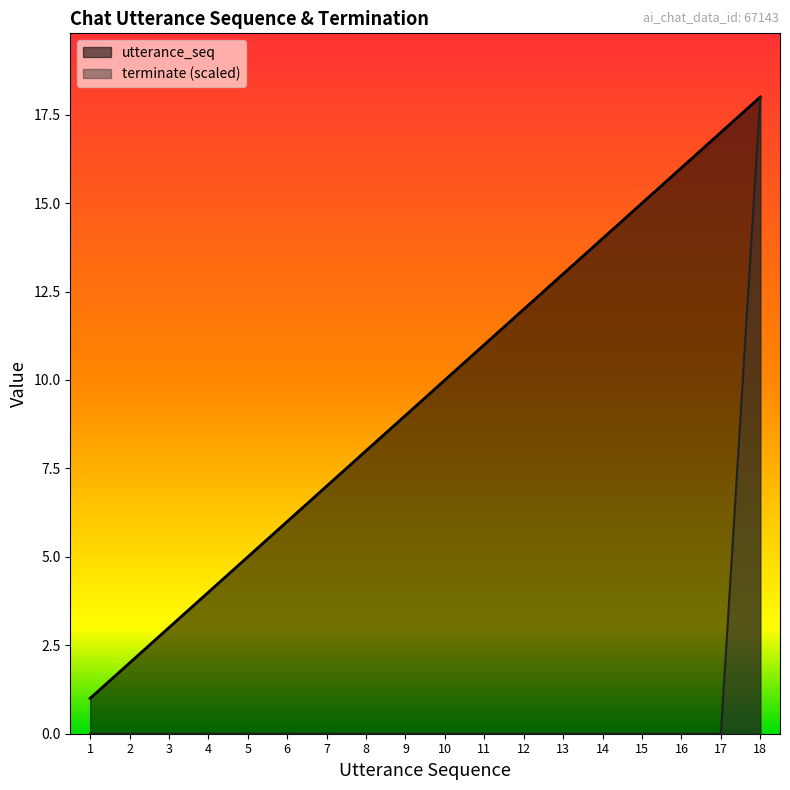

What is the sum of the utterance_seq values at 13 and 12?

25